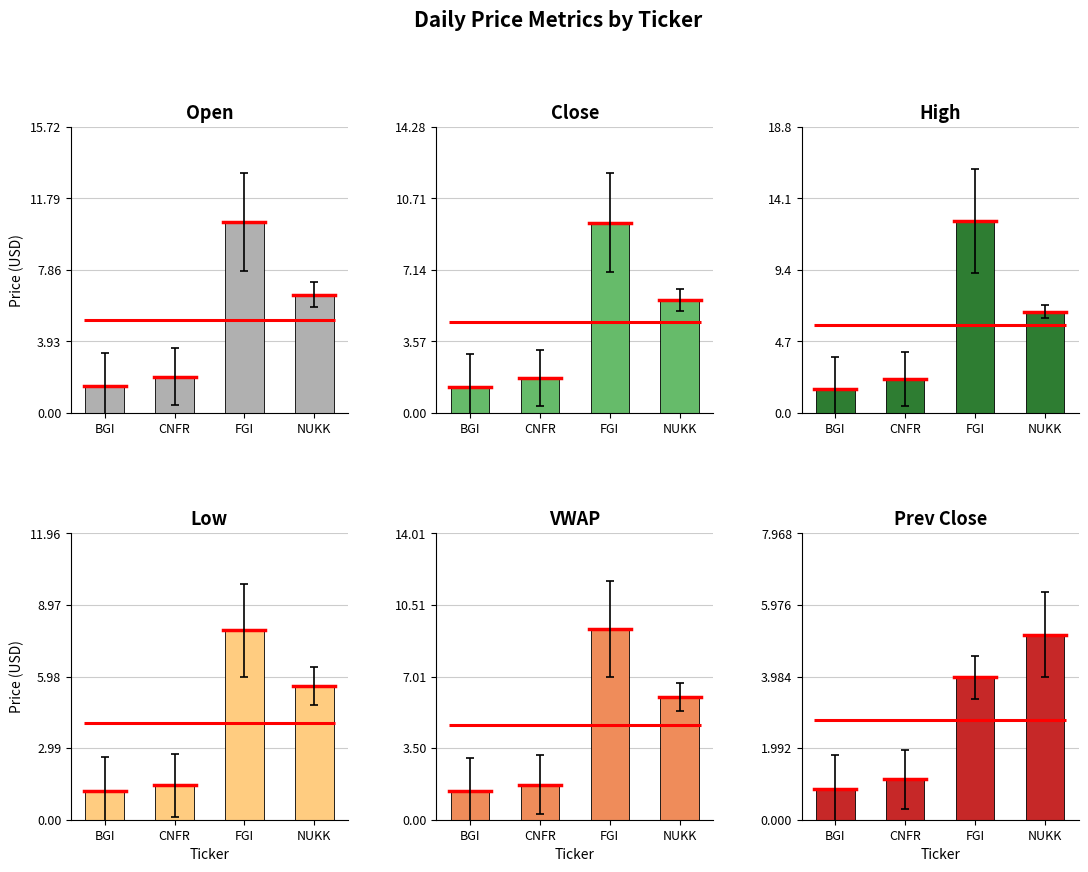

What is the value of the Low bar at the 4th from the left?

5.6